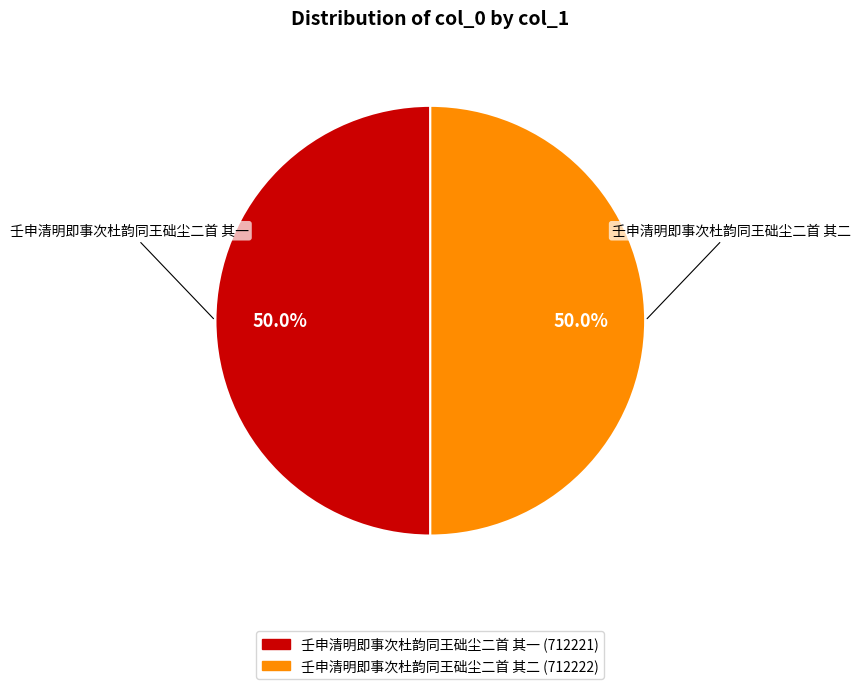

Is the sum of 壬申清明即事次杜韵同王础尘二首 其一 and 壬申清明即事次杜韵同王础尘二首 其二 greater than half?

Yes